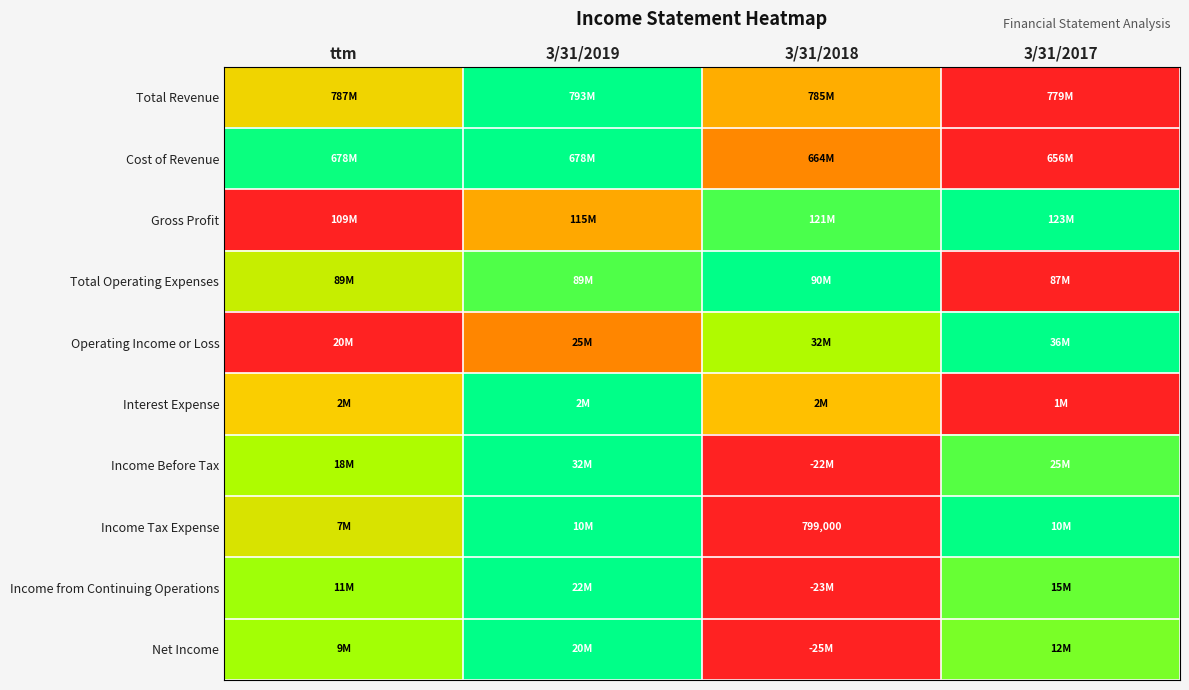

At which category is the sum across all series the highest?

3/31/2019